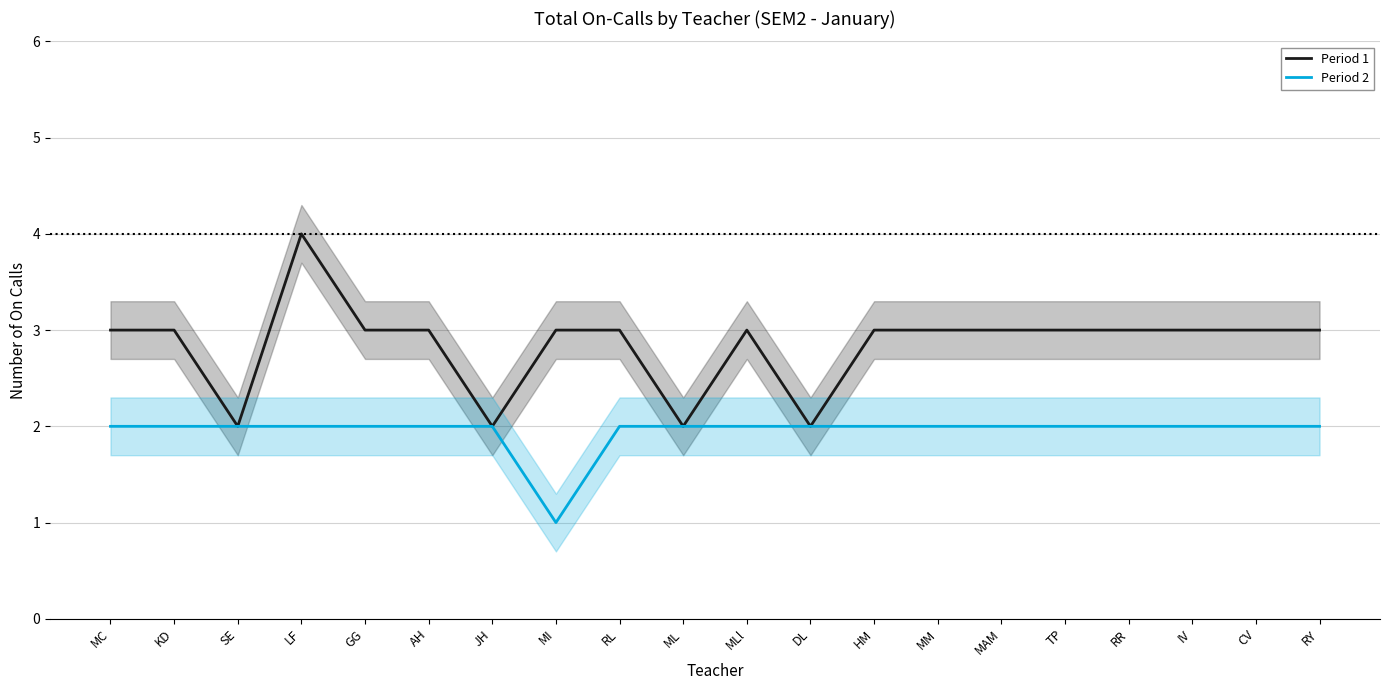

True or false: Period 1 has a value of 3 at RY.

True